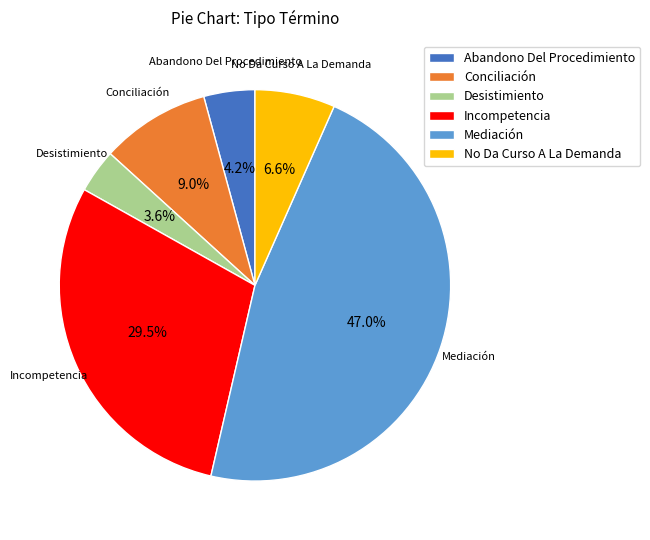

To the nearest percent, what is the difference between the Desistimiento and Incompetencia slice percentages?

26%